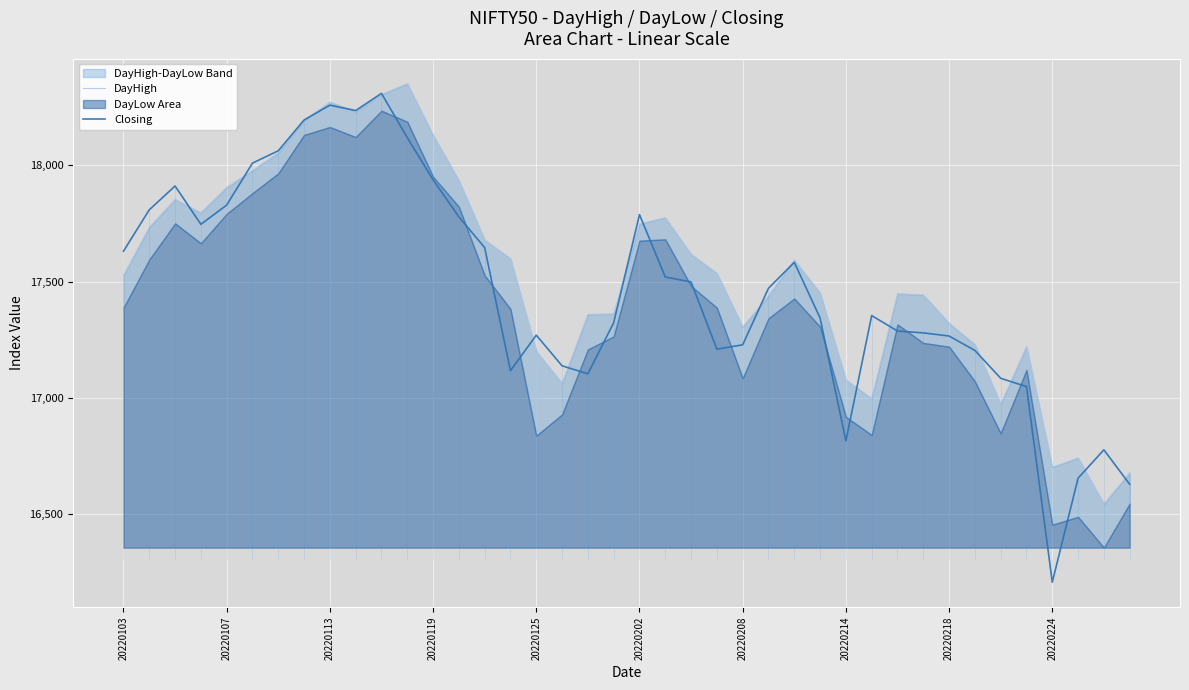

Which series ends up on top after the final intersection of Closing and DayHigh?

DayHigh